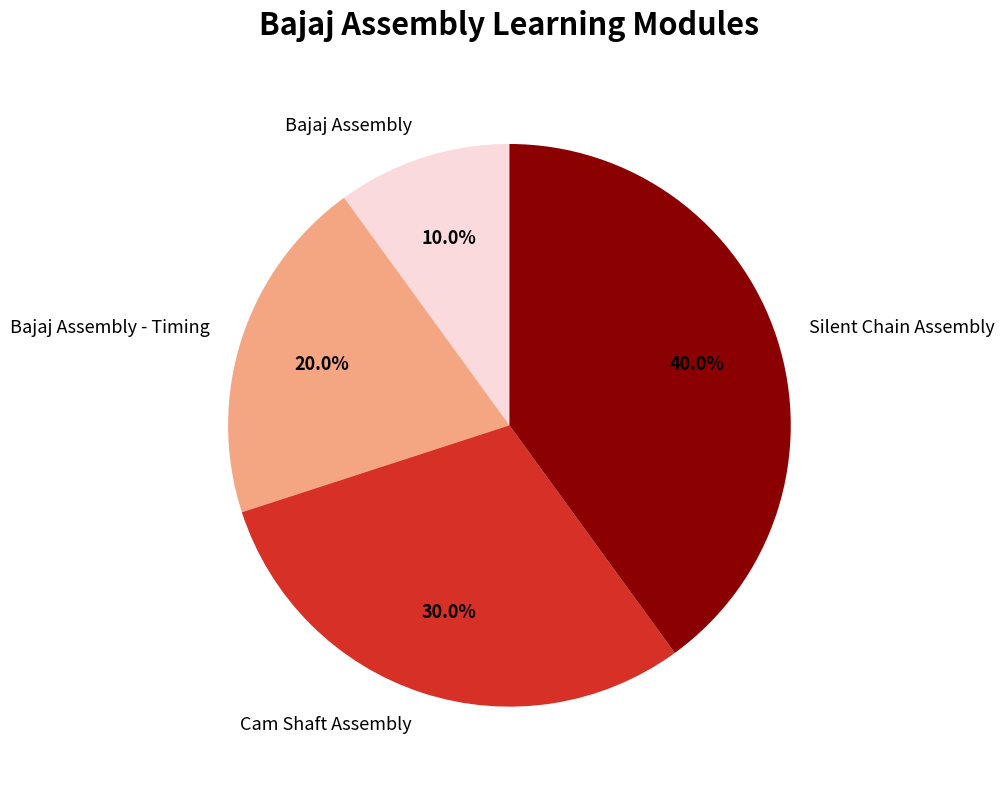

Is there a majority slice in this chart?

No